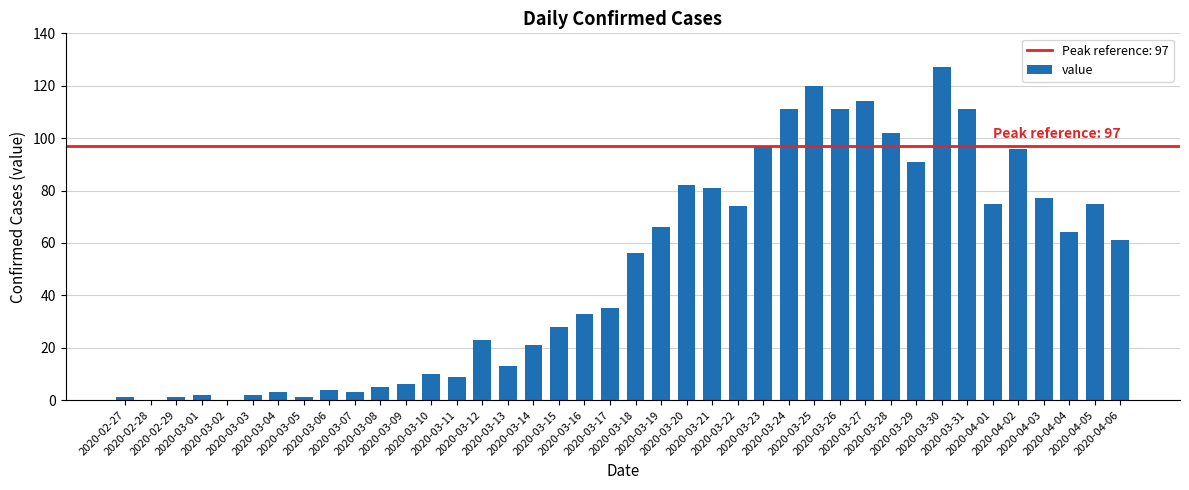

What is the change in value from 2020-03-13 to 2020-03-29?

+78